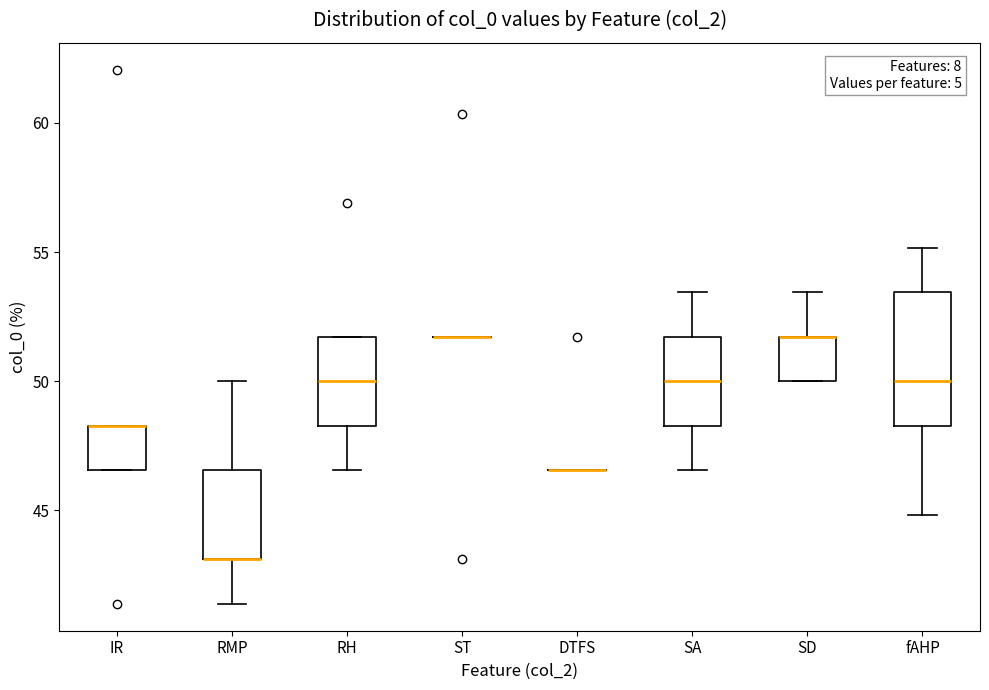

Where is the lower edge of the box for IR on the y-axis? The values are not printed on the chart, so give them approximately, as read against the axis.

46.5